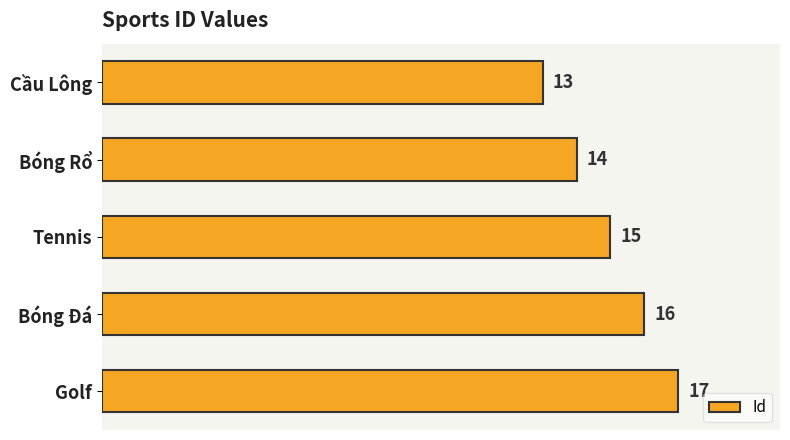

Where is the data nearest to the value 15?

Tennis